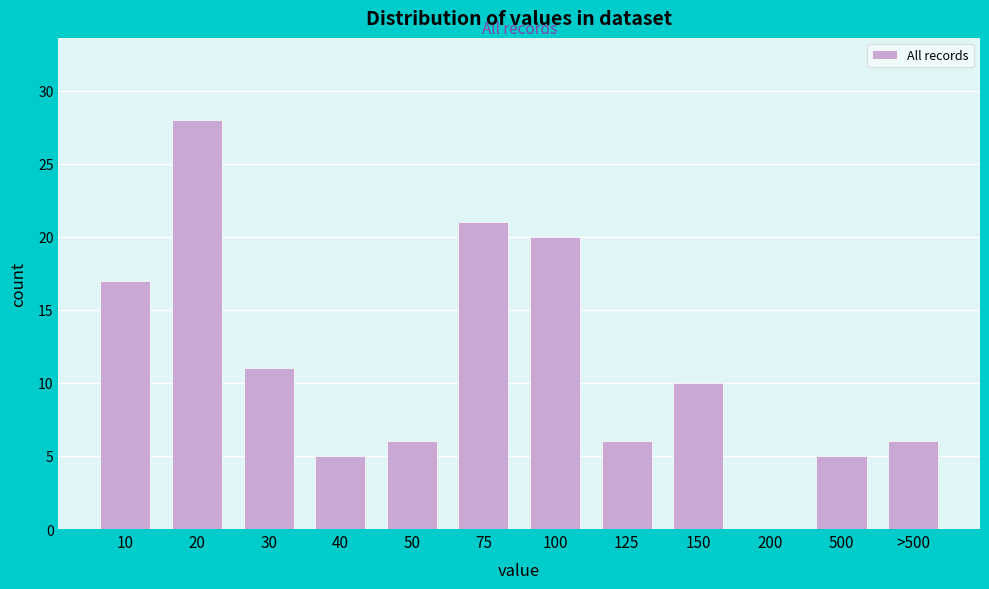

Reading left to right, extract all data points from this chart.

10=17	20=28	30=11	40=5	50=6	75=21	100=20	125=6	150=10	200=0	500=5	>500=6